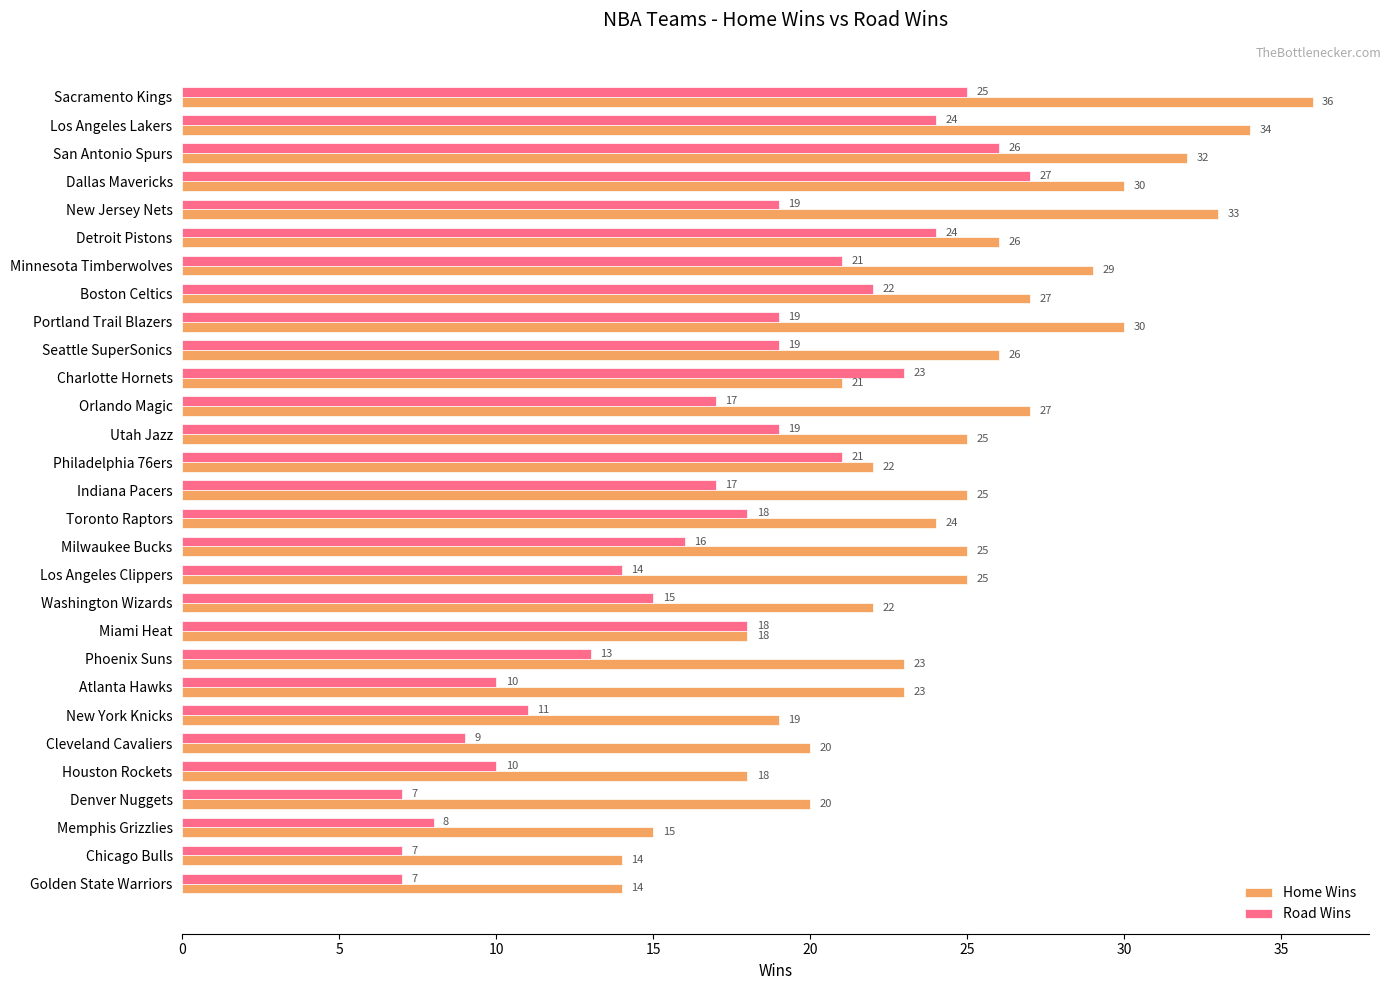

True or false: Home Wins has a value of 9 at New York Knicks.

False